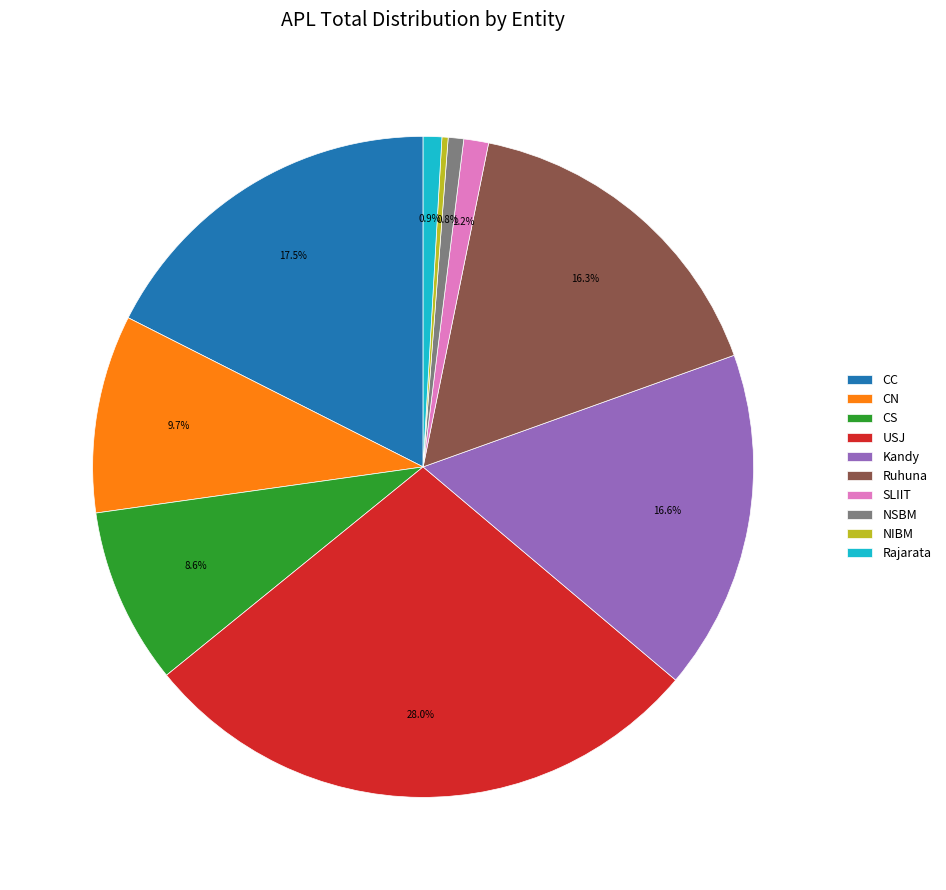

Approximately how many times larger is the value at Ruhuna compared to Kandy?

1.0